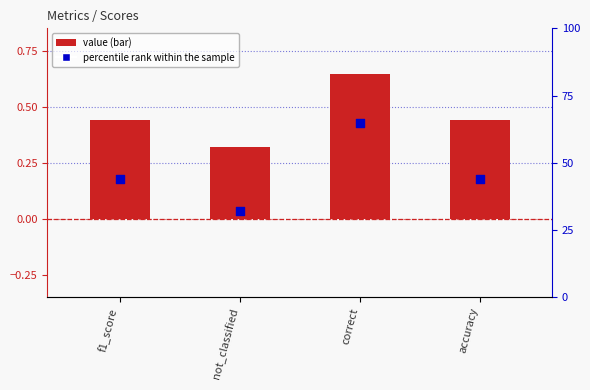

What are all the series names shown in the legend?

value, percentile rank within the sample